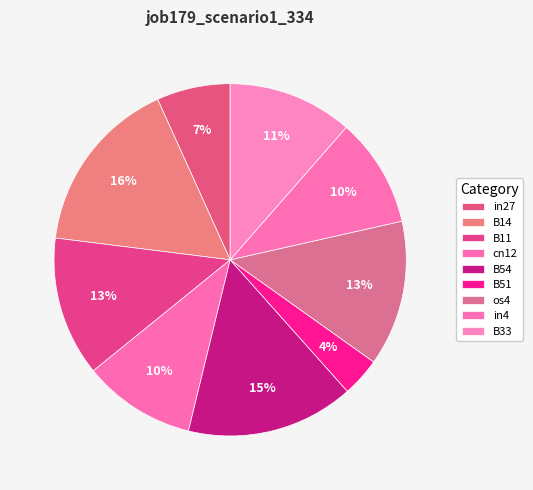

Is there any slice that represents more than half of the pie?

No